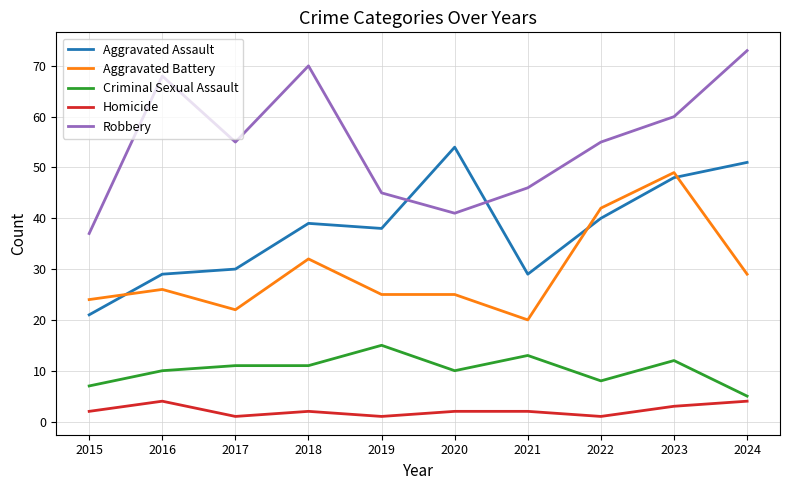

At 2018, list the series in order from largest to smallest.

Robbery, Aggravated Assault, Aggravated Battery, Criminal Sexual Assault, Homicide